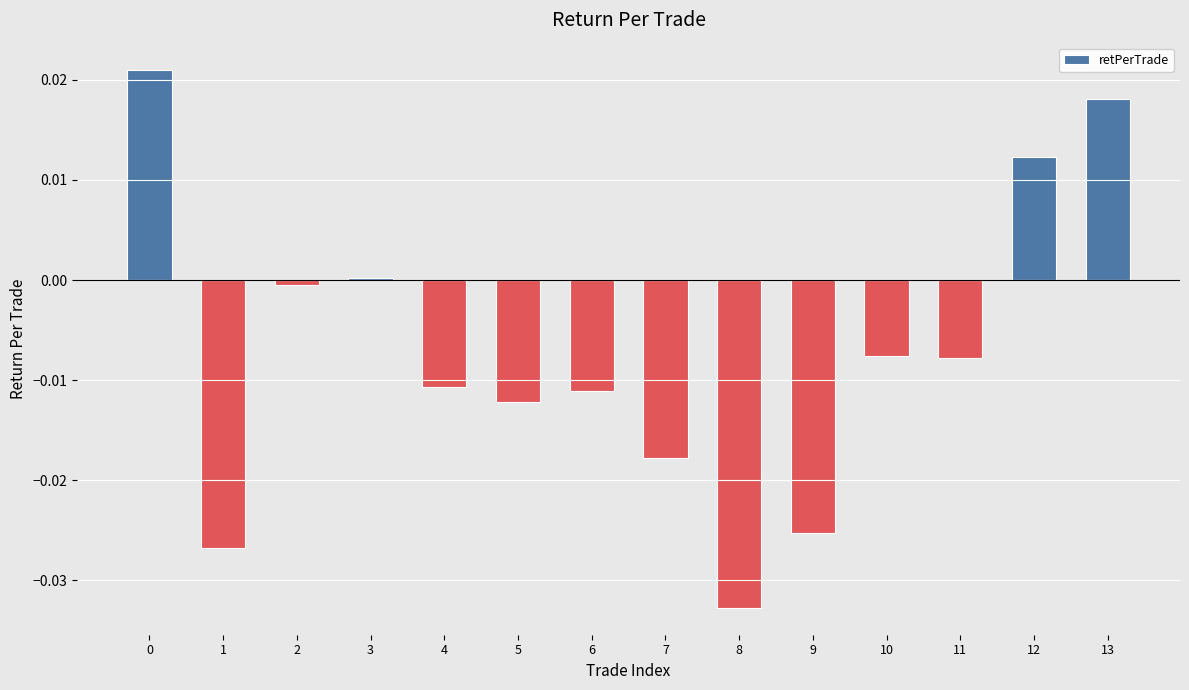

Is it true that the value at 8 is -0.0?

True